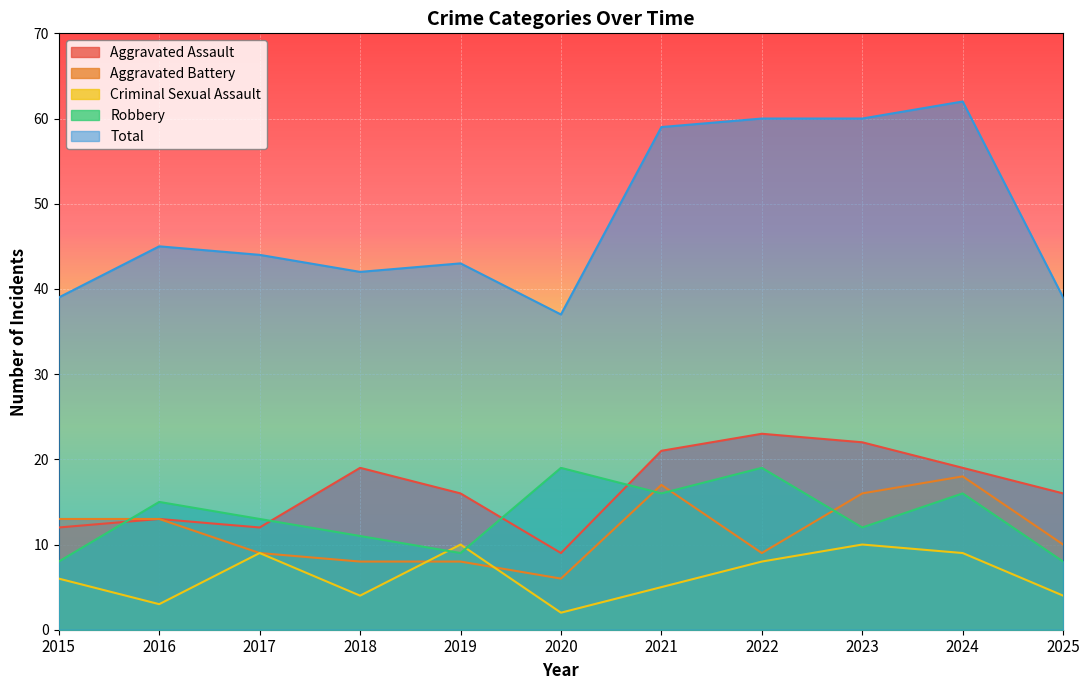

True or false: Aggravated Assault has a value of 31 at 2024.

False